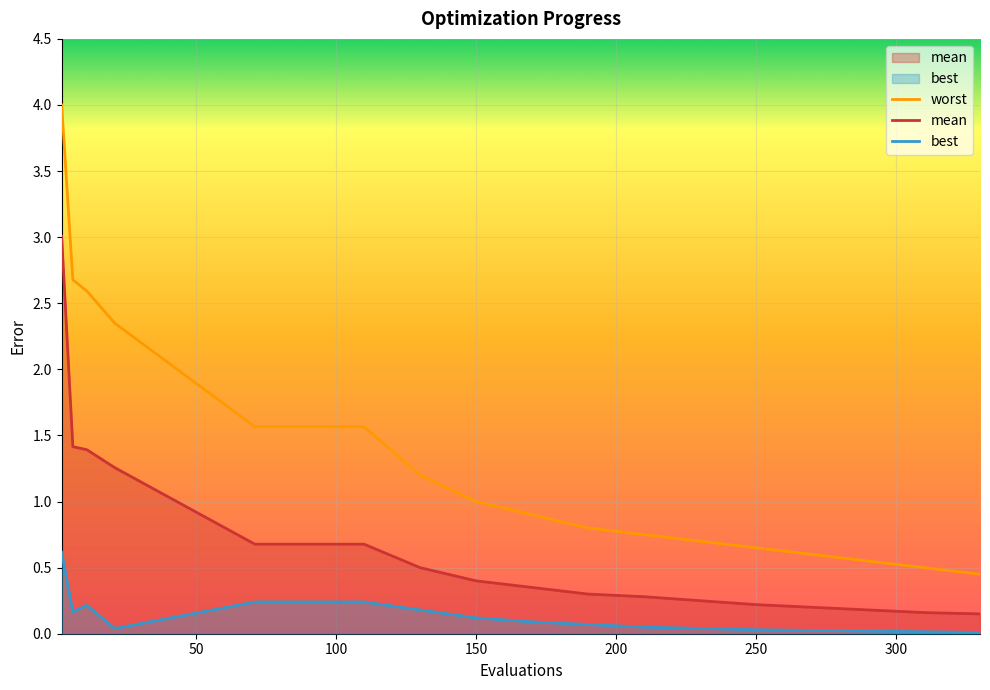

True or false: worst and best cross at least once.

False